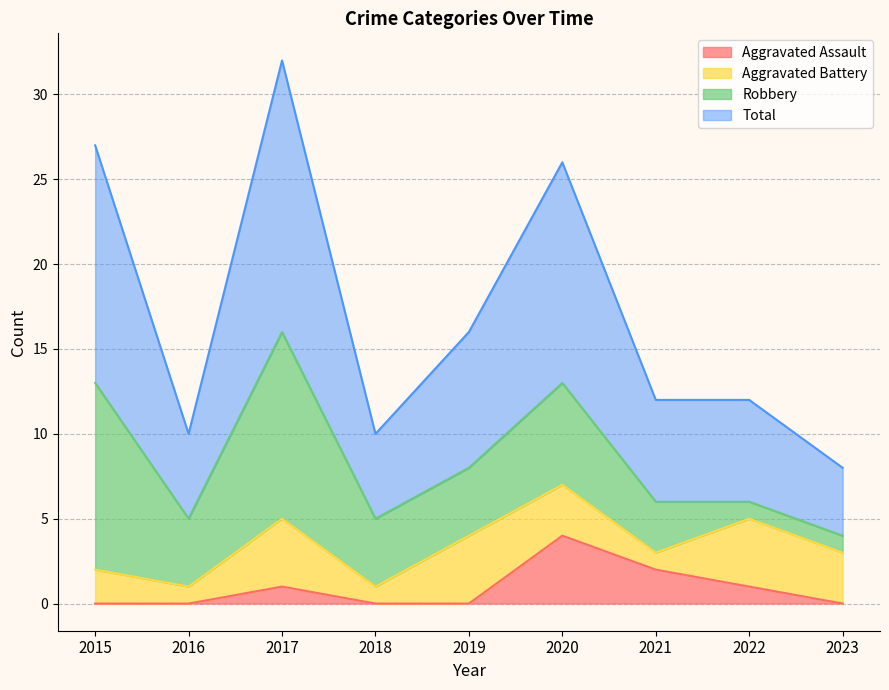

What is the value of the Total point at the 3rd from the left?

32